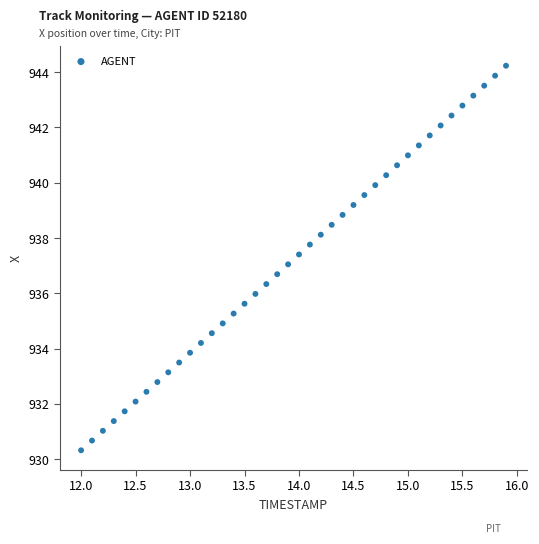

What is the range of Y values (max minus min)?

13.9